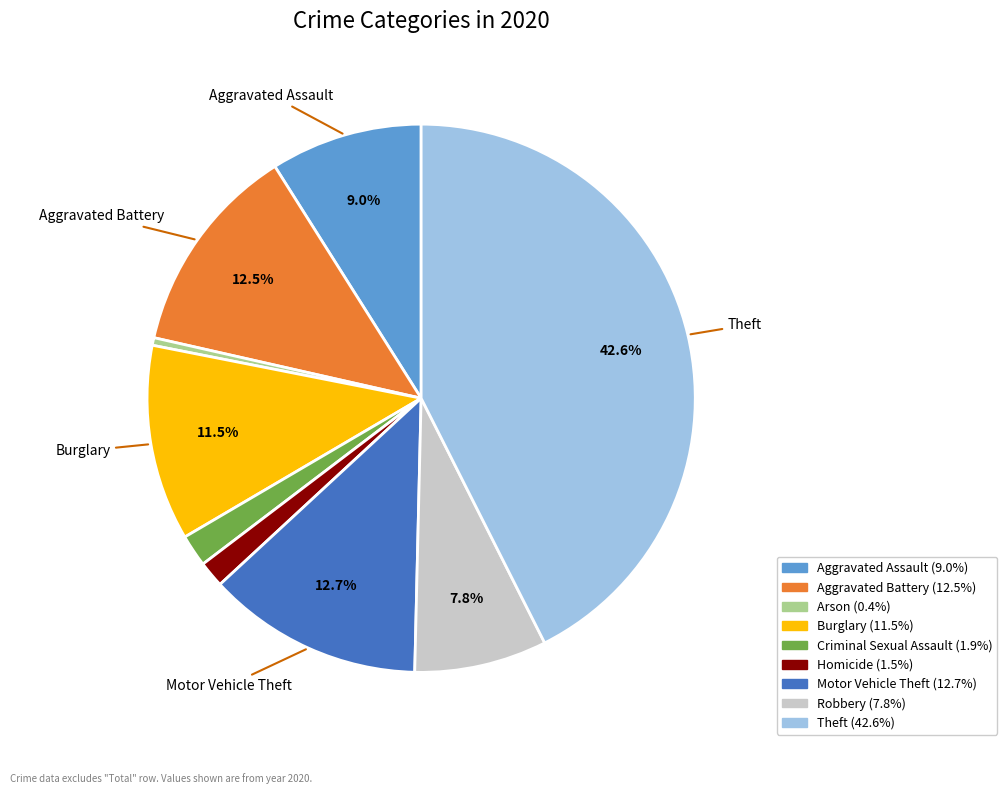

Does any single category account for the majority?

No